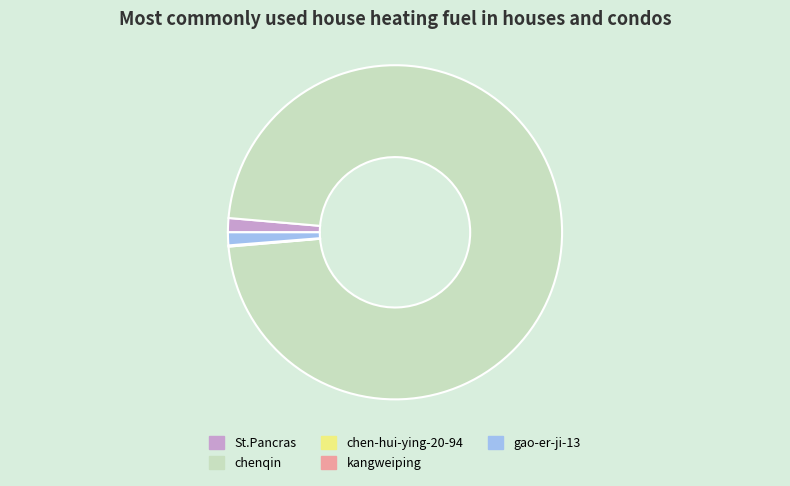

True or false: St.Pancras accounts for 1% of the total.

True